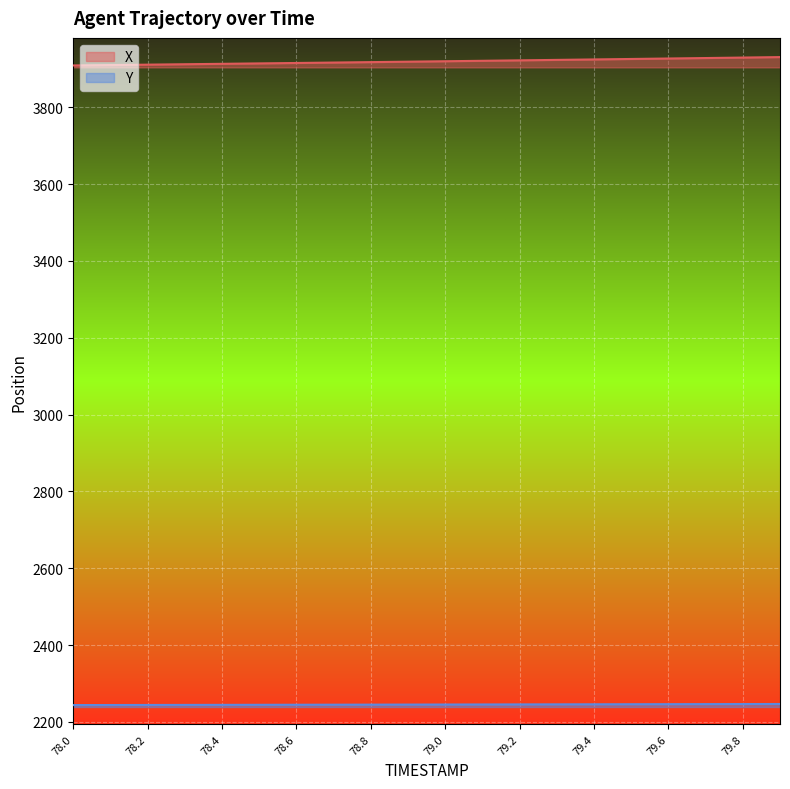

How many series are shown in this chart?

2